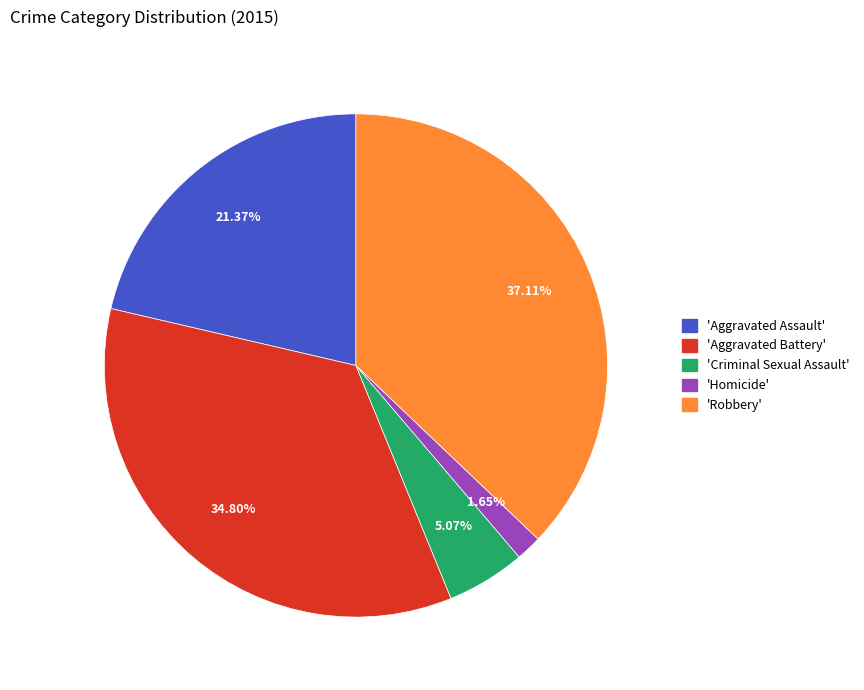

Approximately how many times larger is the value at 'Aggravated Battery' compared to 'Criminal Sexual Assault'?

6.9